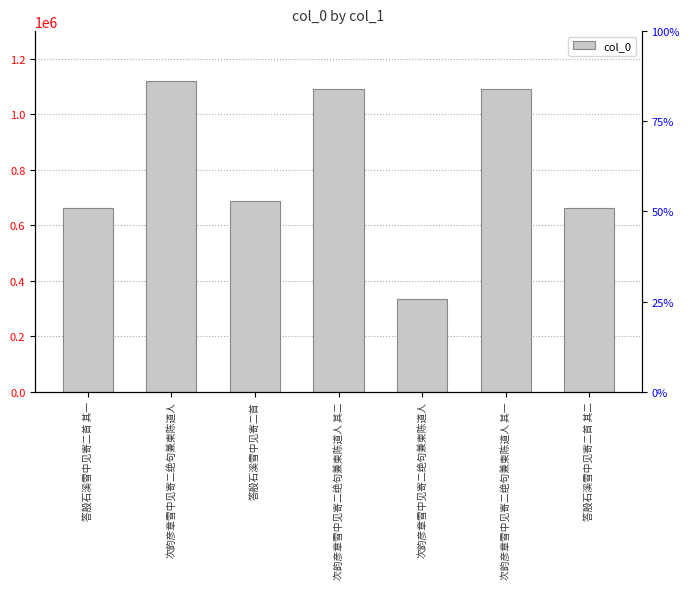

Are the bars horizontal?

No